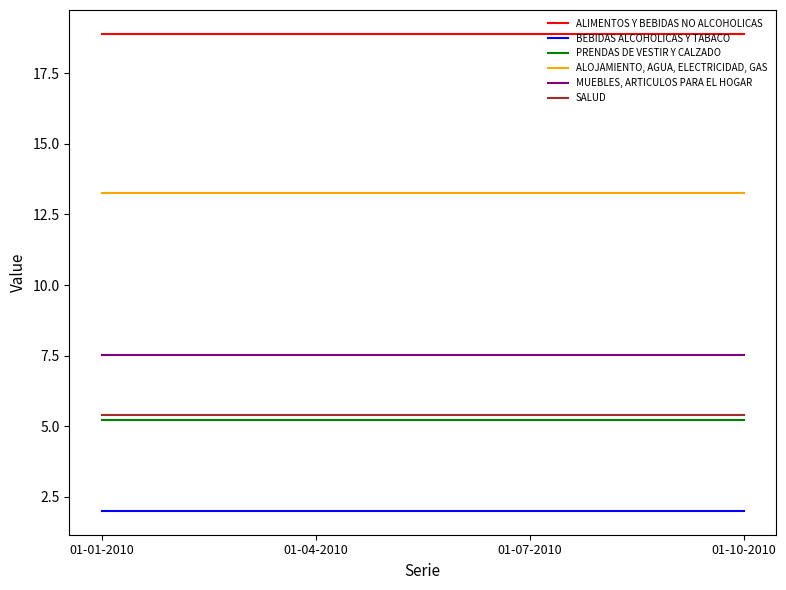

At how many categories does at least one series exceed 18?

4